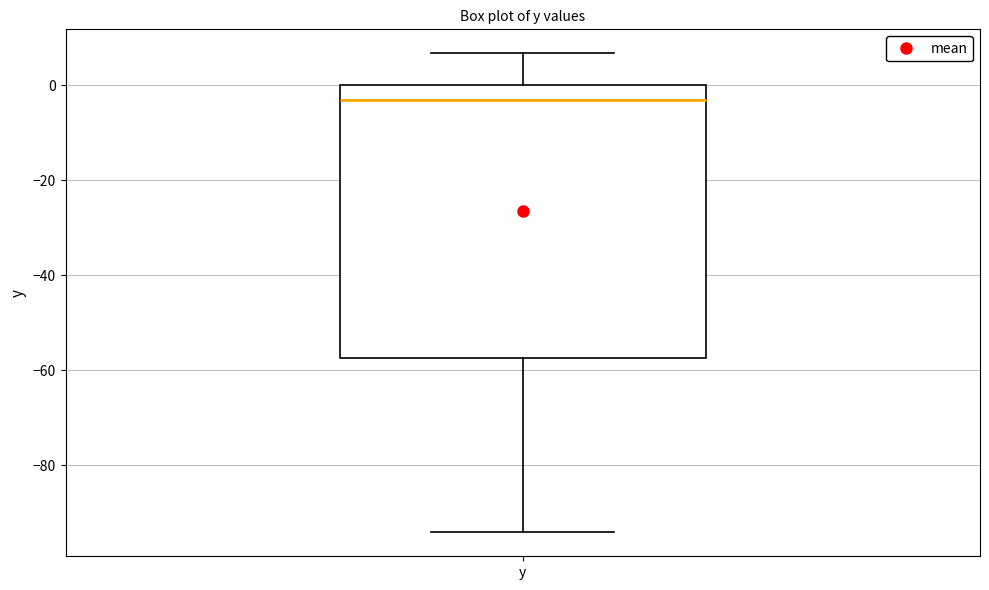

Read this box plot against the y-axis: the position of the median line, the range covered by the box, and the ends of both whiskers. The values are not printed on the chart, so give them approximately, as read against the axis.

median -4, box -58 to 0, whiskers -94 to 6